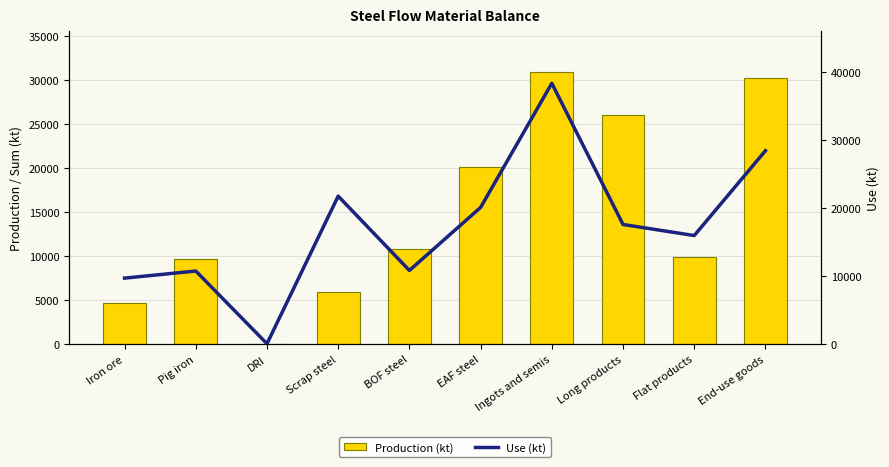

What is the label of the 5th bar from the left?

BOF steel